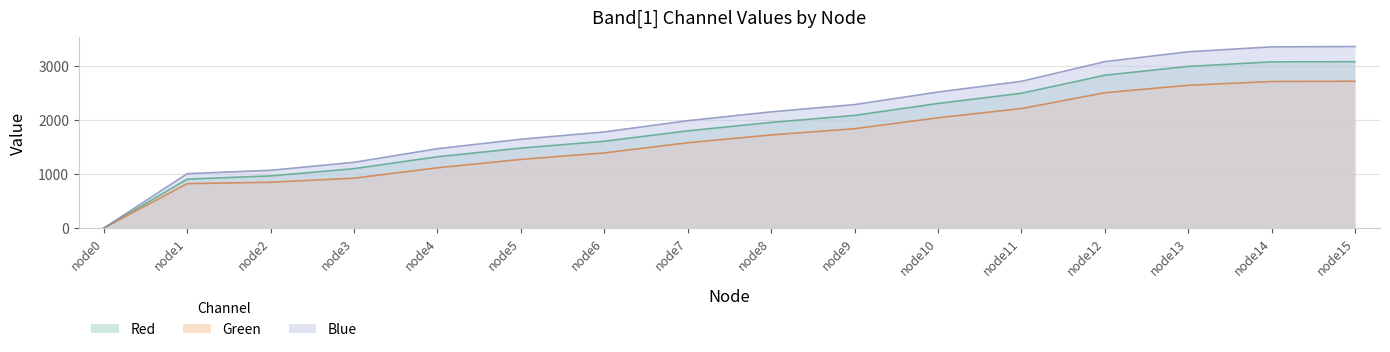

What are all the series names shown in the legend?

Red, Green, Blue